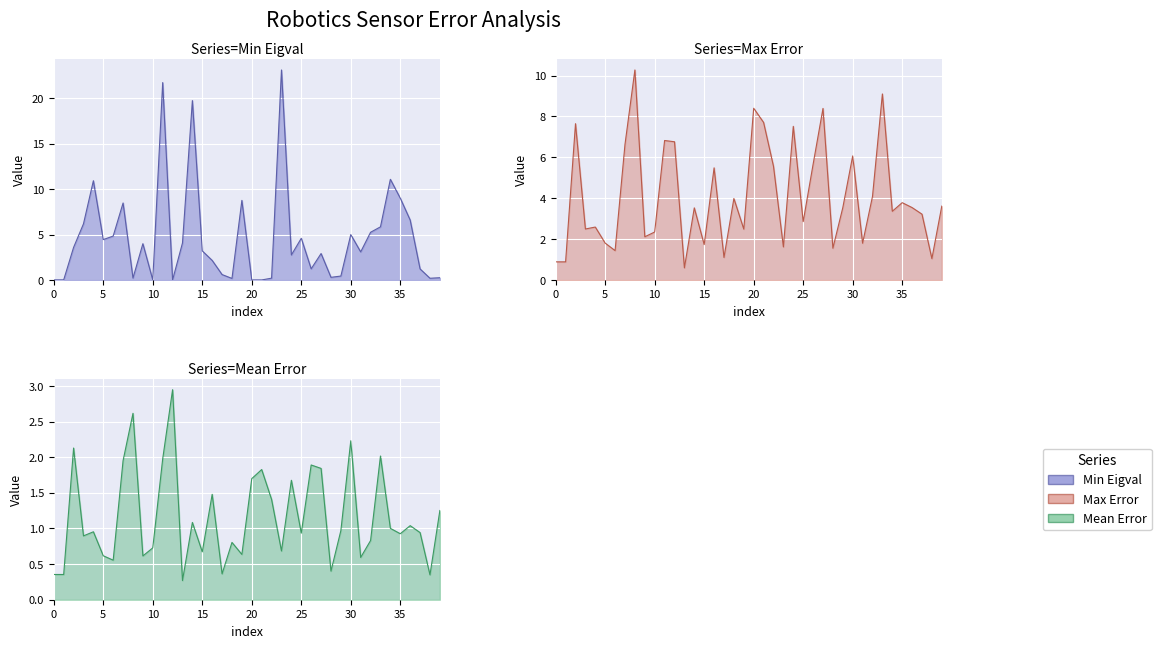

At which label does Min Eigval first exceed 3?

2